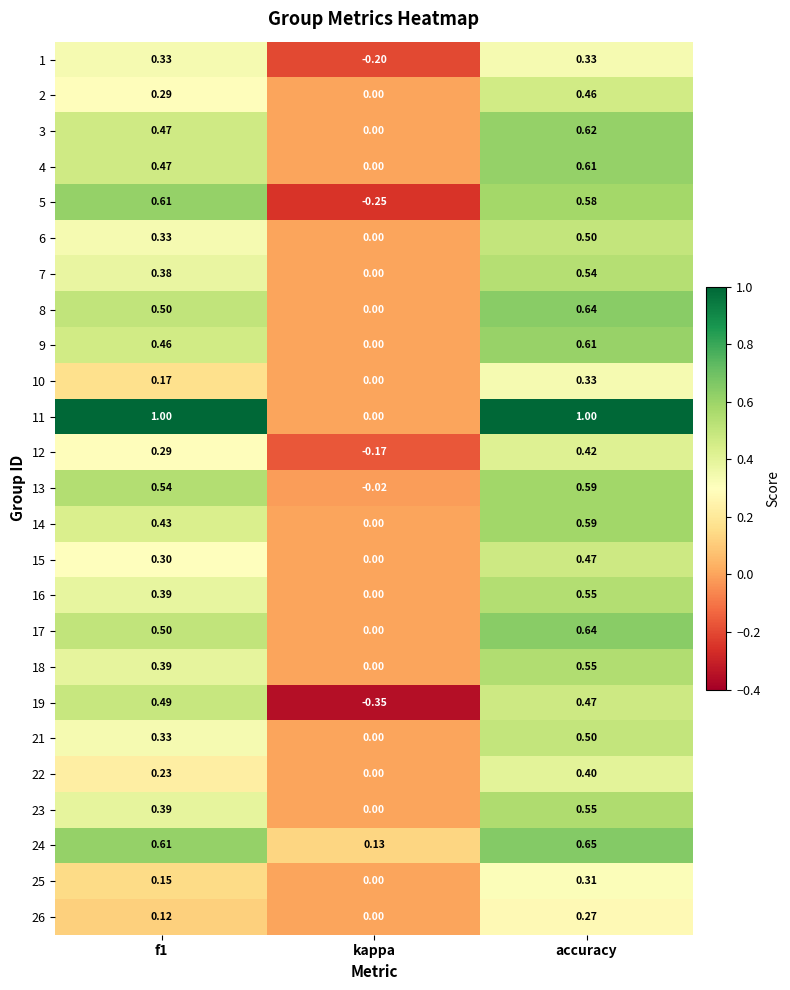

Is the value of 13 at accuracy greater than the value of 7 at kappa?

Yes